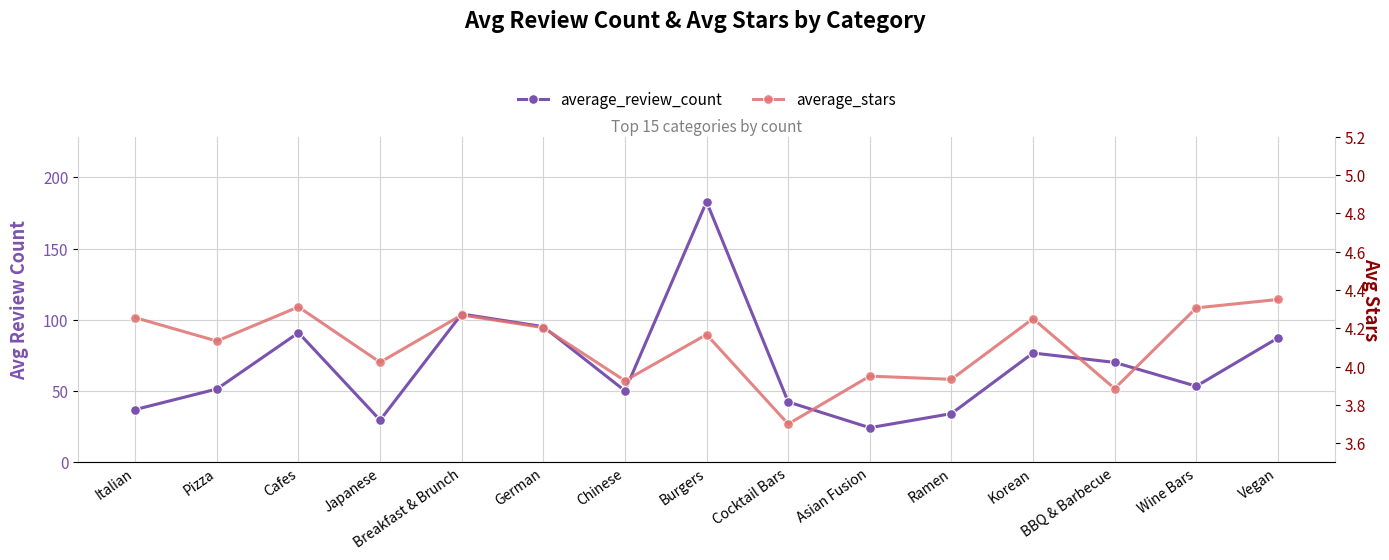

Is it true that average_review_count equals 76.8 at Korean?

True